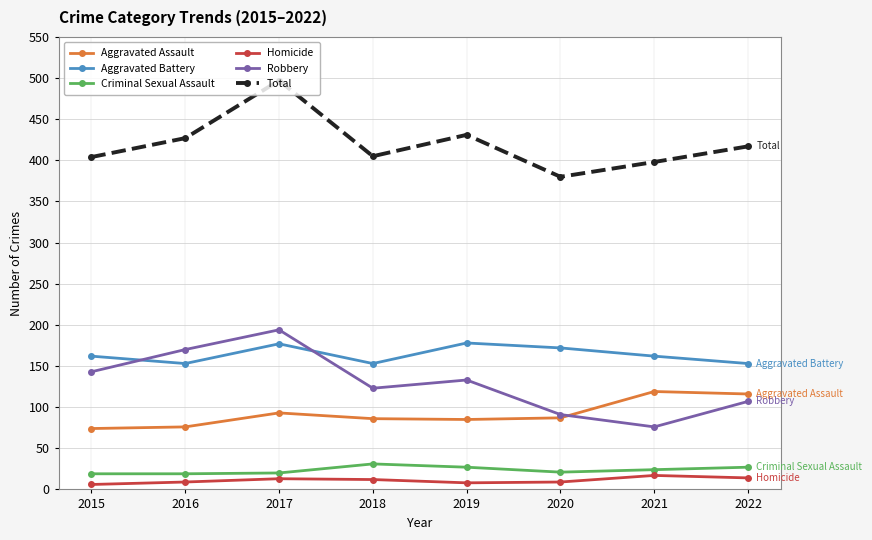

True or false: Aggravated Battery and Criminal Sexual Assault intersect in this chart.

False